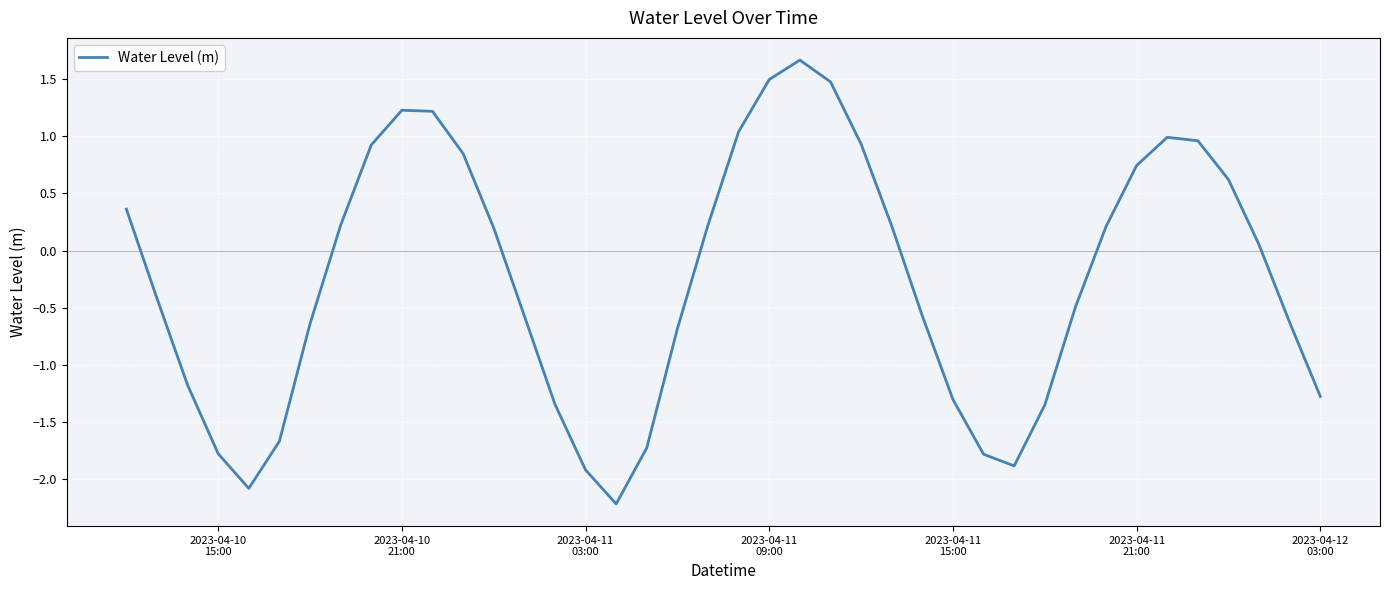

What is the maximum value shown in the chart?

1.7